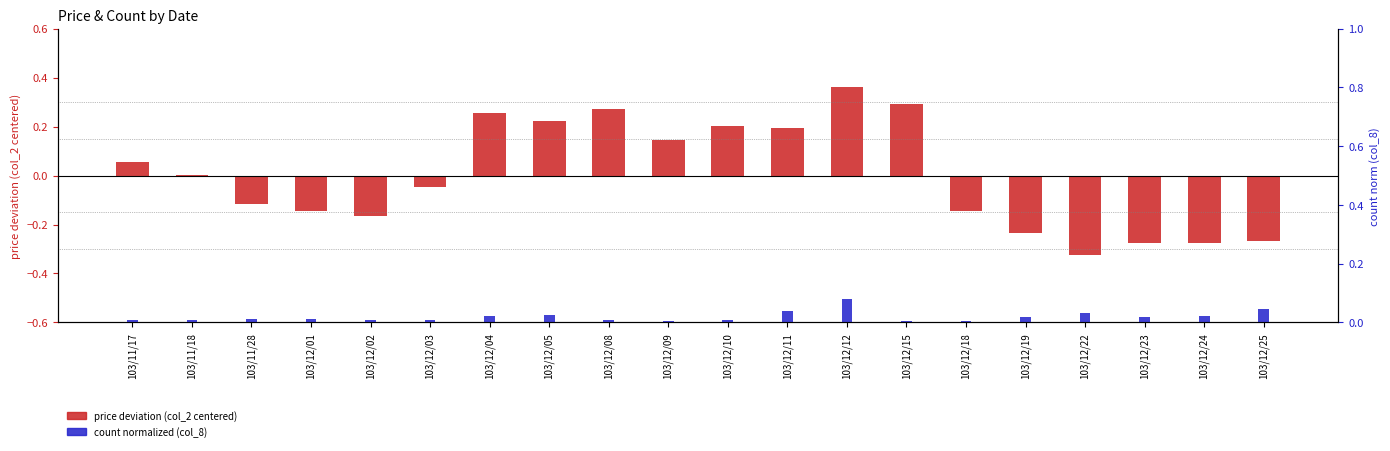

List the series in order of their overall mean, lowest first.

price deviation (col_2 centered), count normalized (col_8)